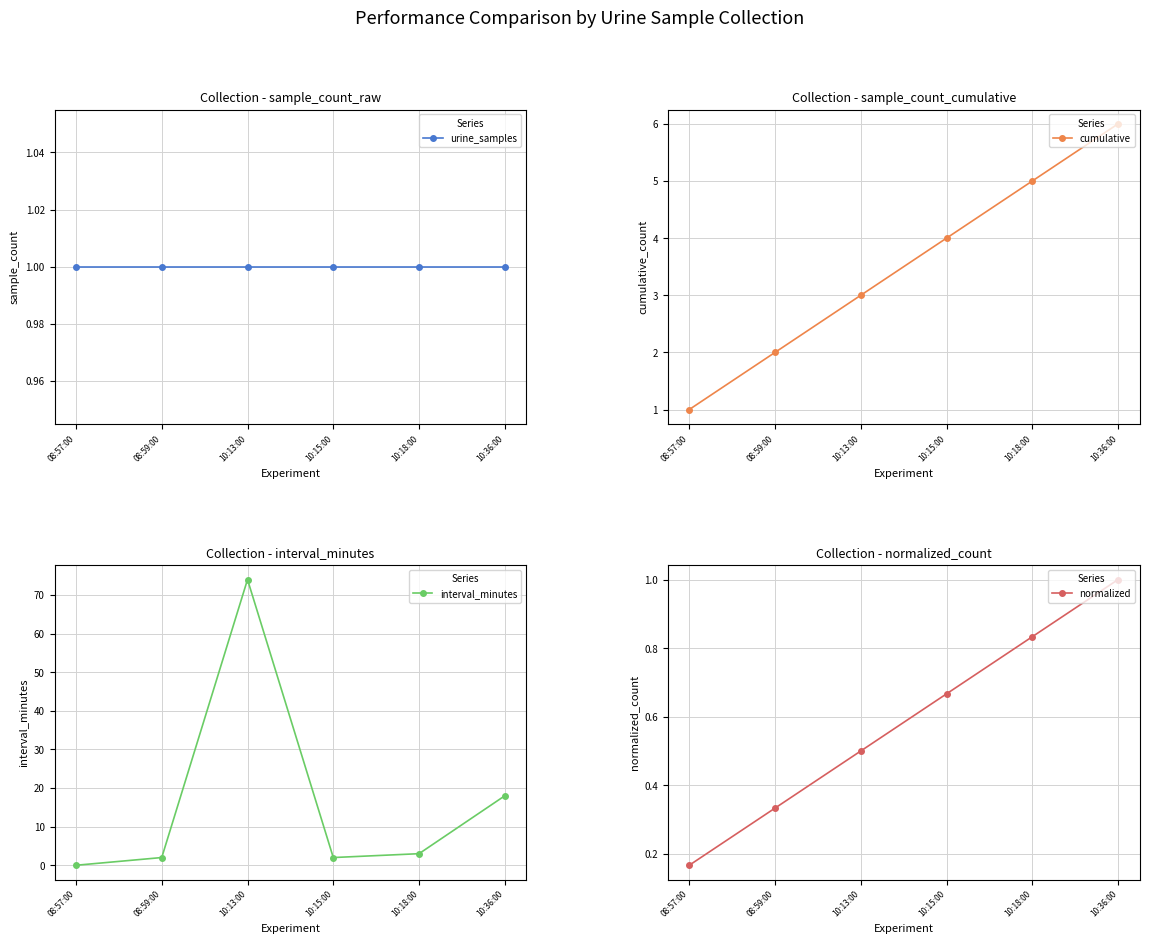

Does the chart display data point markers on the line(s)?

Yes